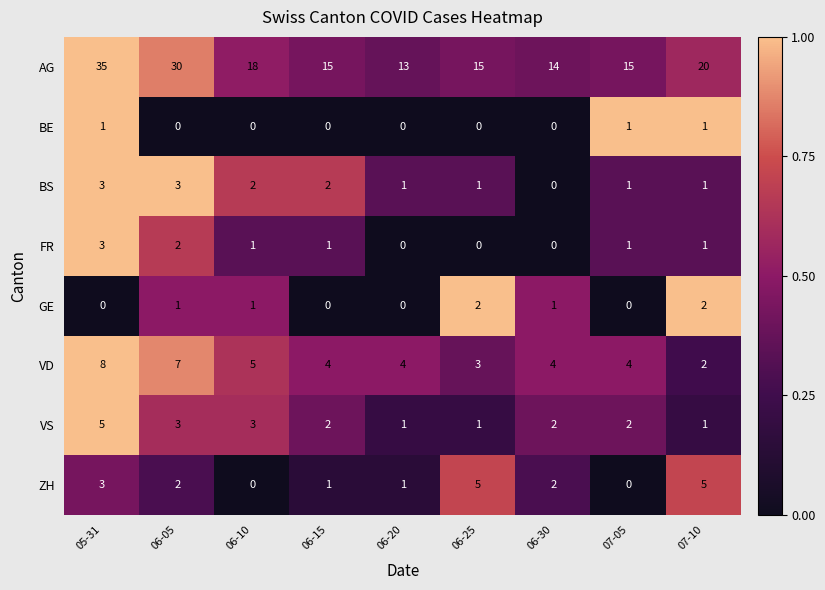

How many distinct data groups are displayed?

8